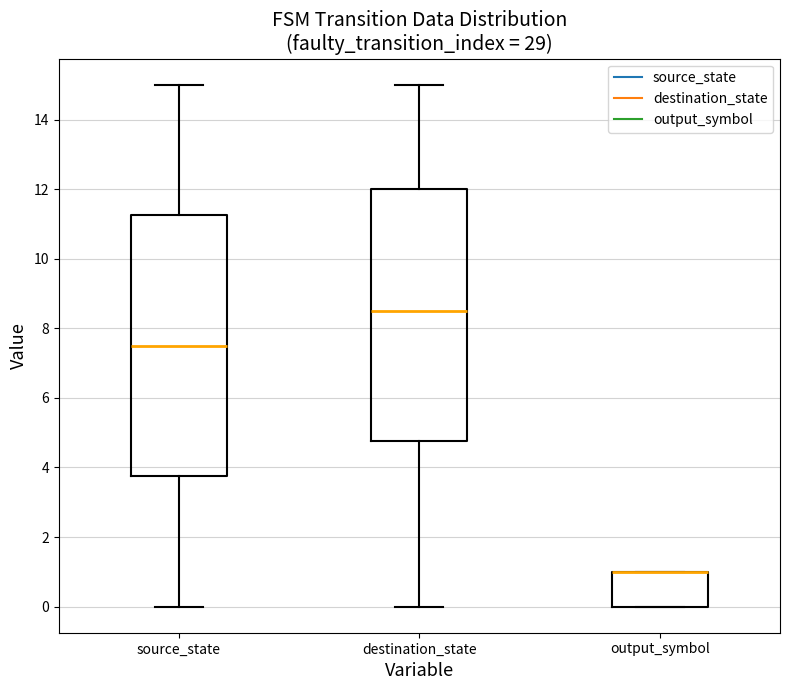

Reading left to right, read every box against the y-axis: the position of its median line, the range the box covers, and the ends of its whiskers. The values are not printed on the chart, so give them approximately, as read against the axis.

source_state: median 7.6, box 3.8 to 11.2, whiskers 0.0 to 15.0
destination_state: median 8.6, box 4.8 to 12.0, whiskers 0.0 to 15.0
output_symbol: median 1.0 (drawn on the box's upper edge), box 0.0 to 1.0, whiskers 0.0 to 1.0